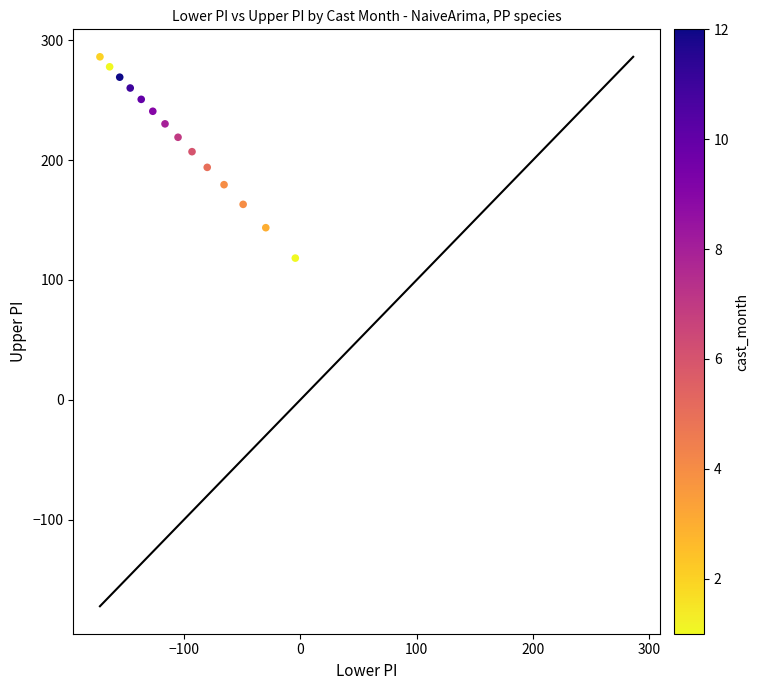

What is the range of Y values (max minus min)?

167.9